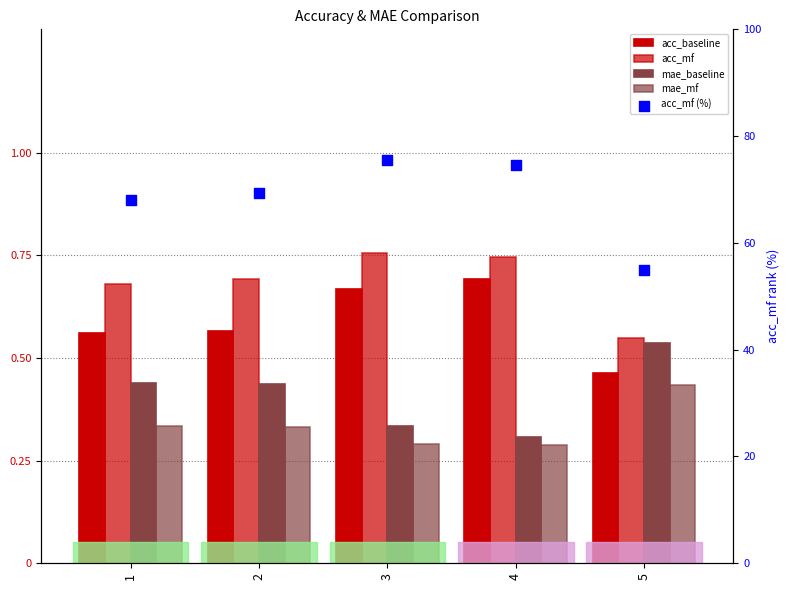

Which series reaches the minimum Y coordinate?

mae_mf